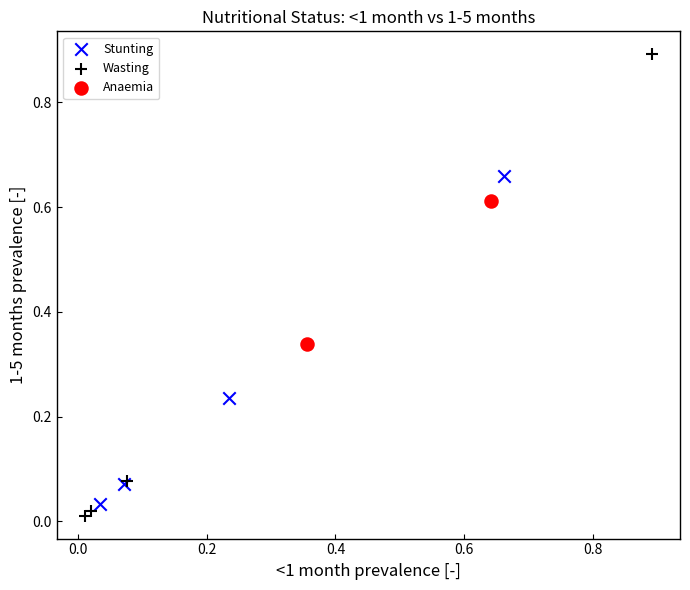

Which series reaches the minimum Y coordinate?

Wasting